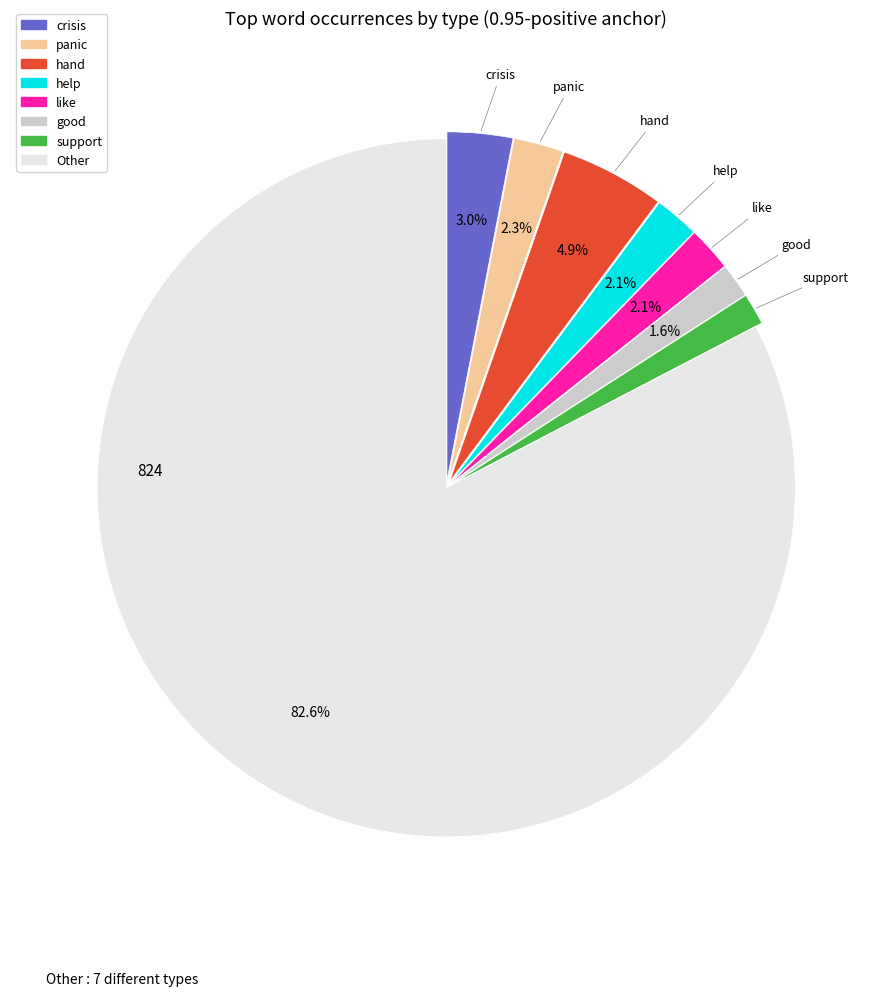

Does Other represent more than half of the total?

Yes